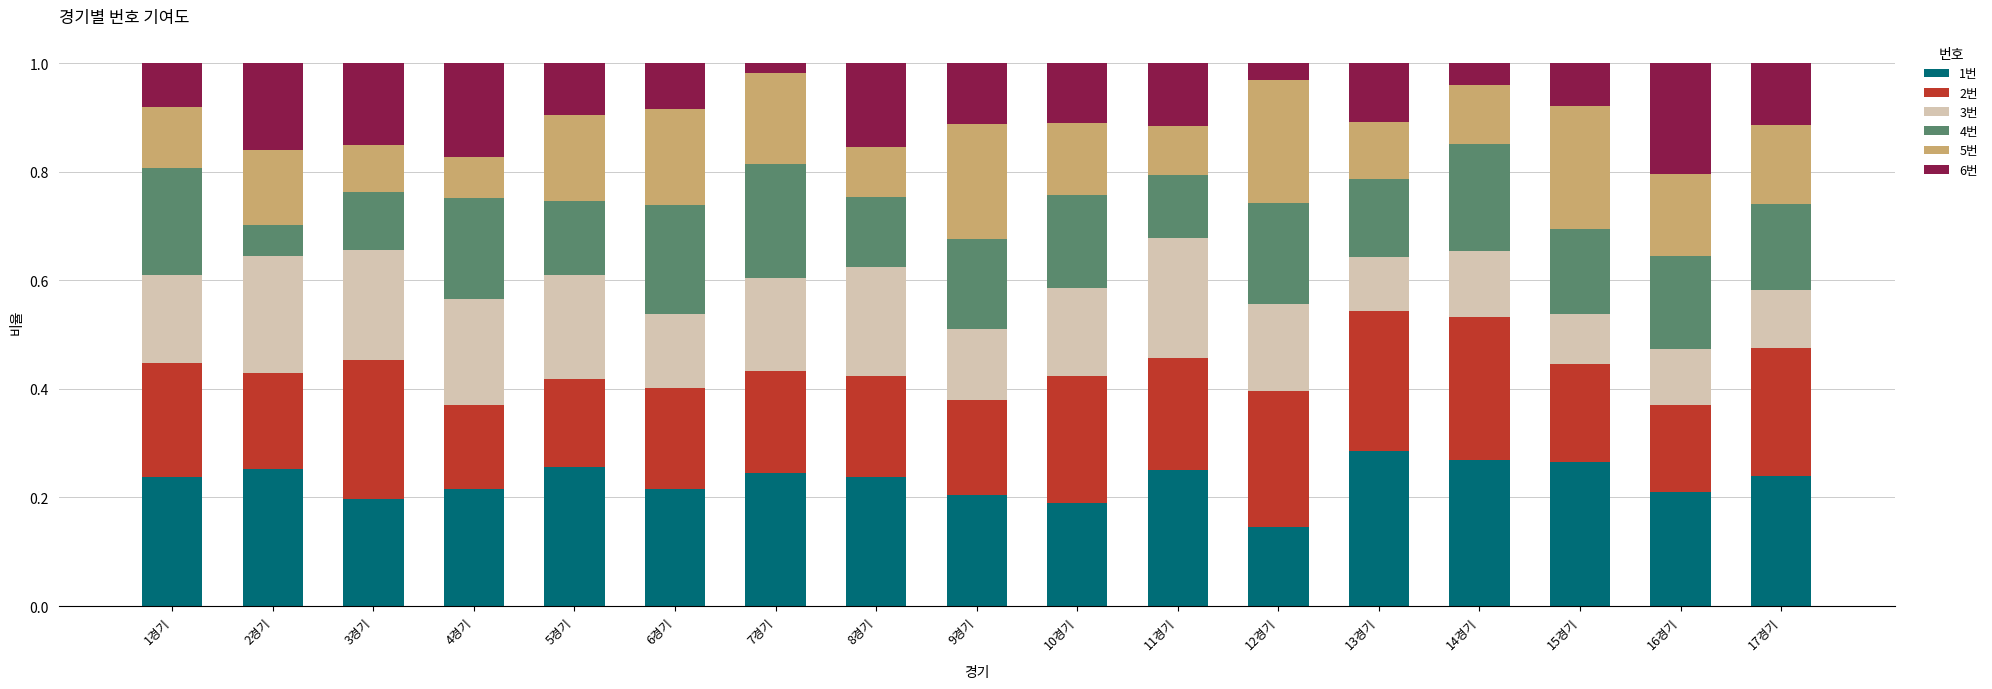

At which label does 1번 reach its minimum?

12경기